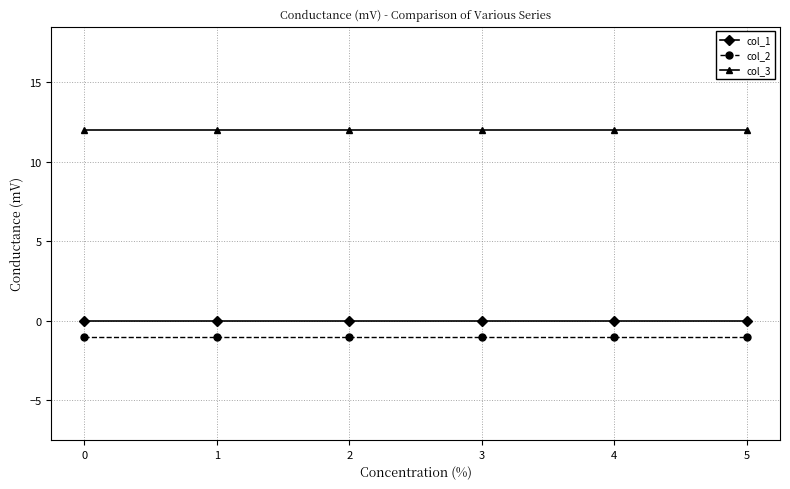

What is the average value of the col_3 series?

12